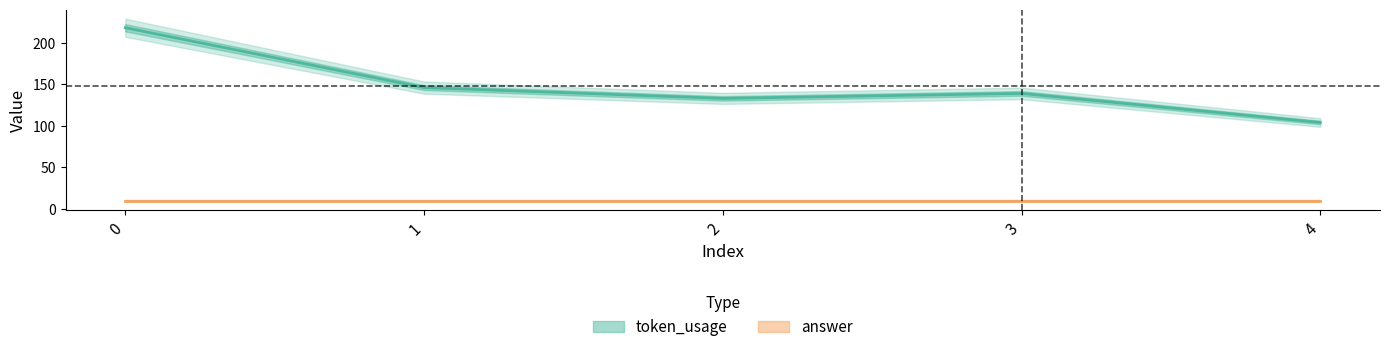

Reading right to left, transcribe all the data shown in this chart.

token_usage: 104	139	133	146	218
answer: 10	10	10	10	10